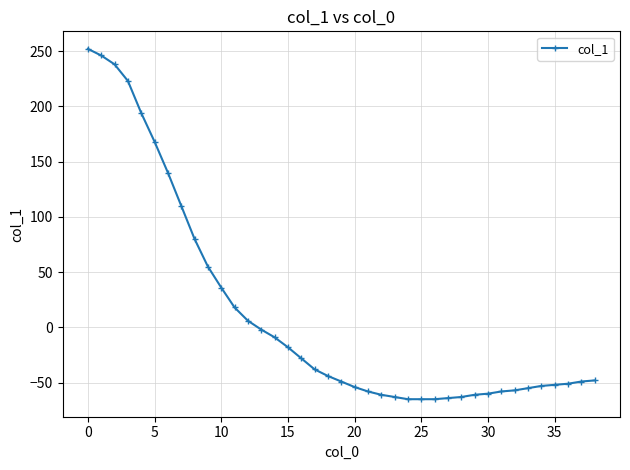

How many data points are less than -48?

19